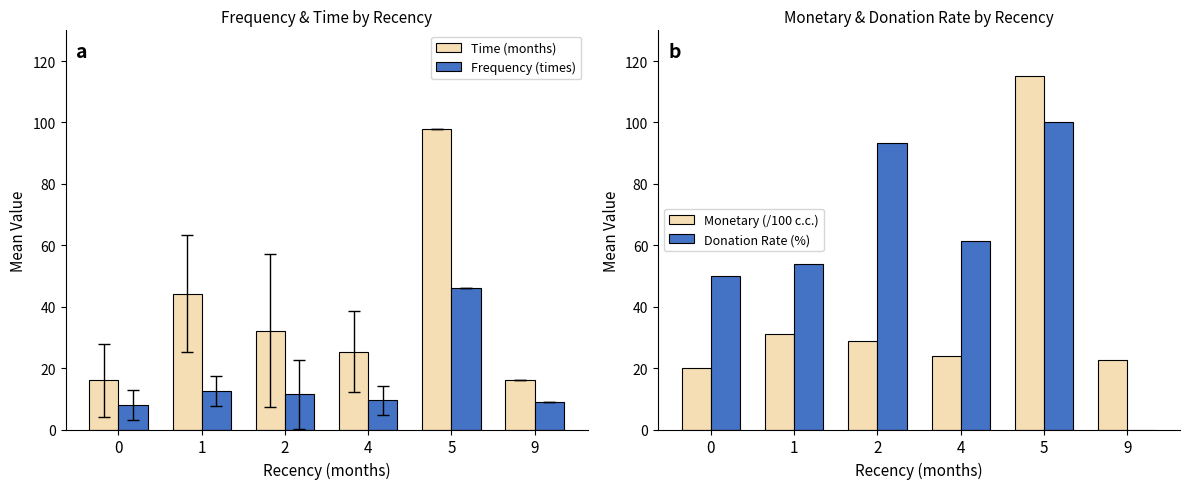

What is the approximate value of Frequency (times) at 5?

46.0